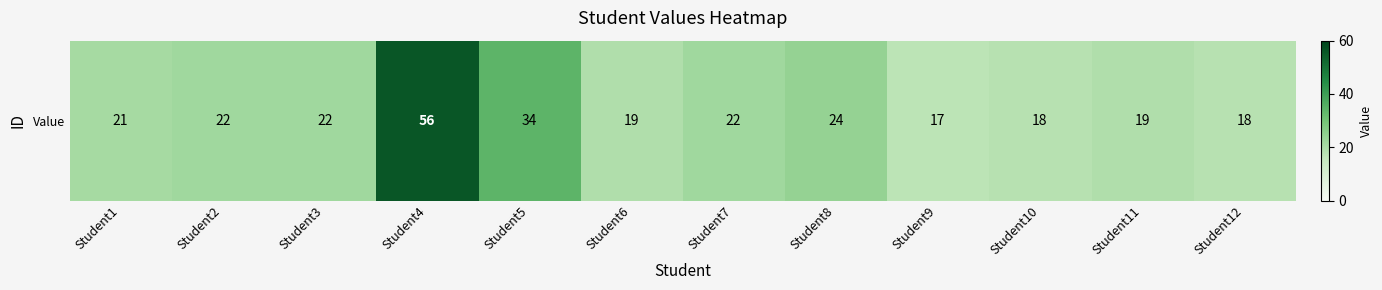

The value at Student4 is 56. True or false?

True